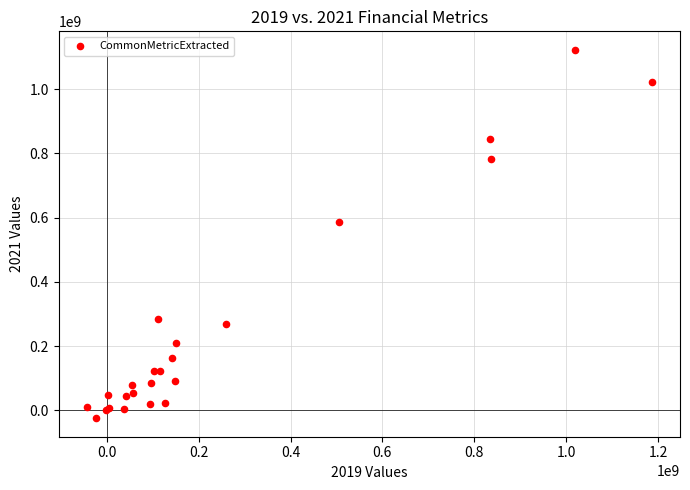

What Y value in the scatter plot is closest to 548773000?

584769000